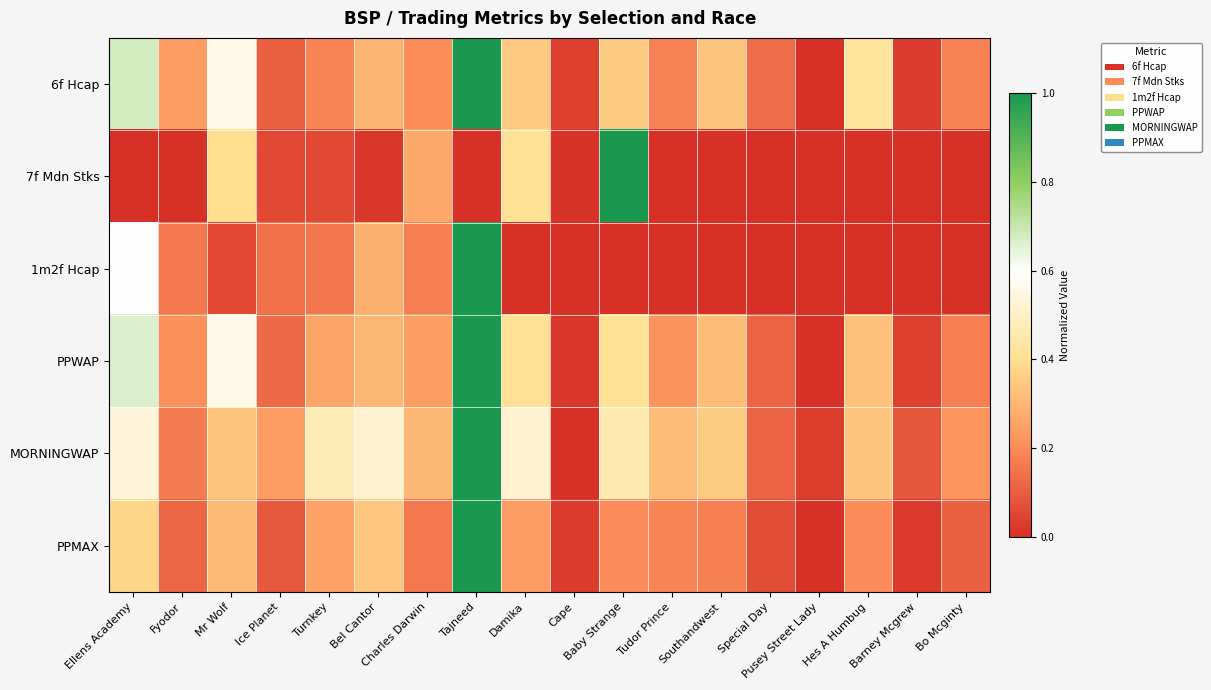

At Baby Strange, list the series in order from largest to smallest.

7f Mdn Stks, MORNINGWAP, PPWAP, 6f Hcap, PPMAX, 1m2f Hcap